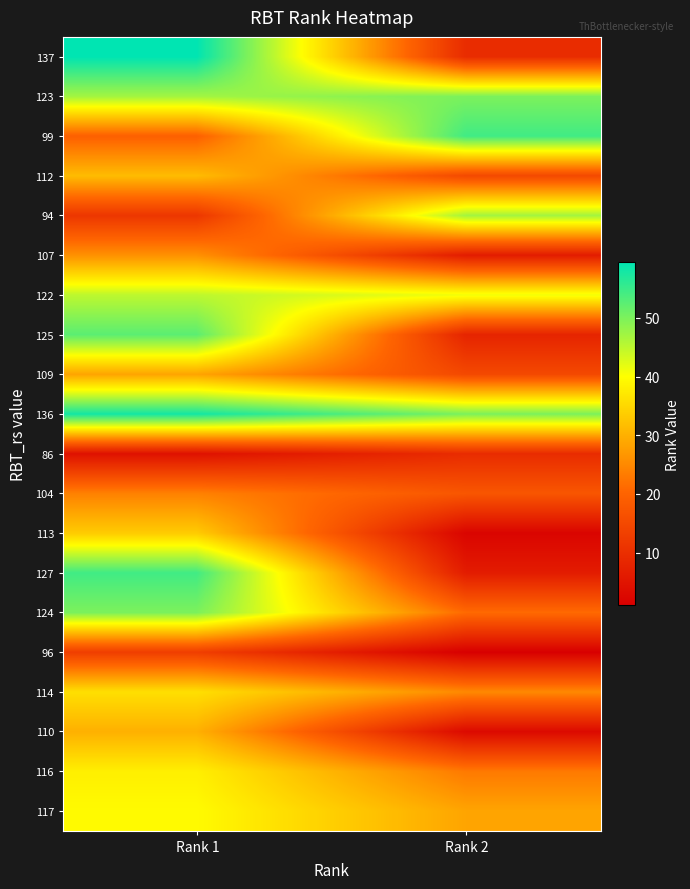

Which series has the largest total across all categories?

136